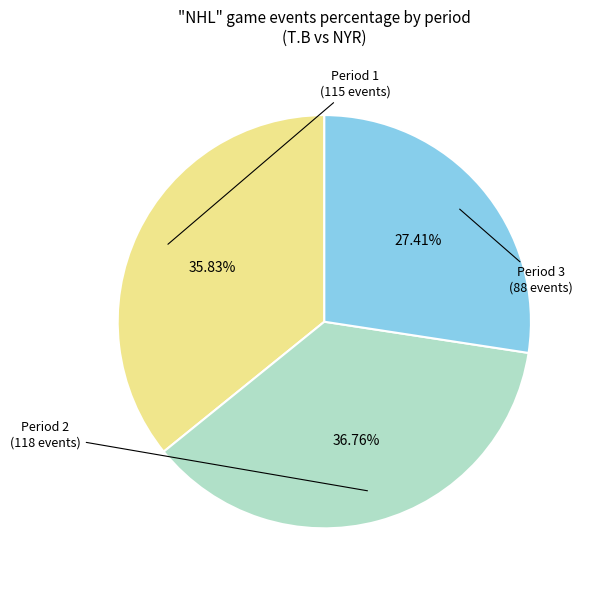

How much of the chart is everything except Period 3?

72.6%